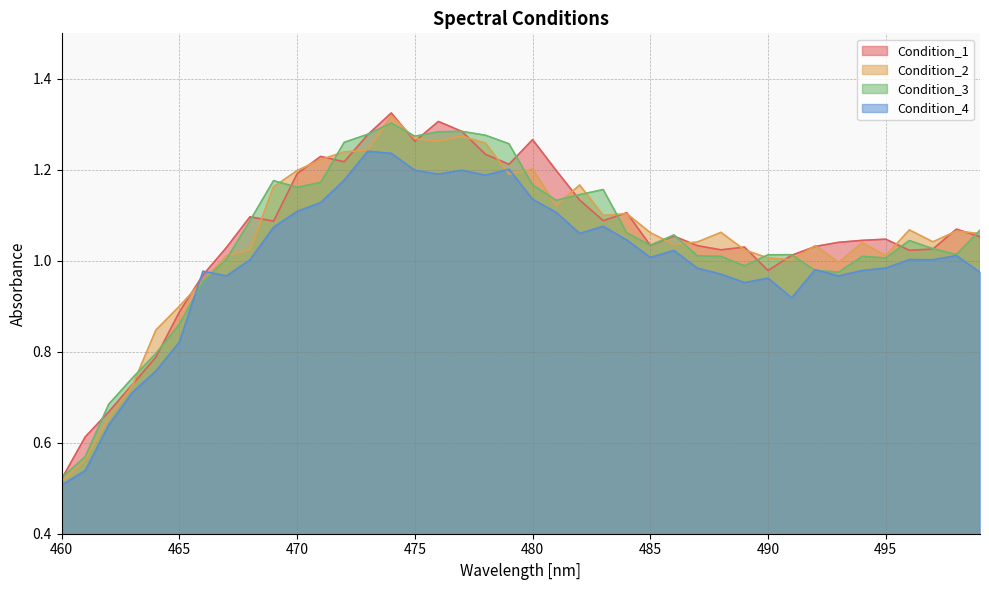

How many distinct data groups are displayed?

4